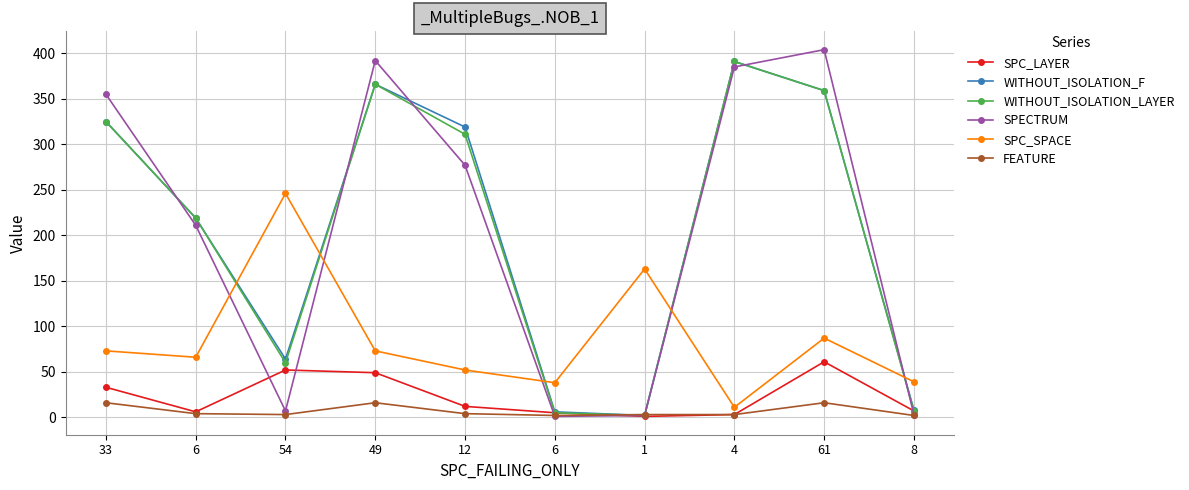

What is the label of the 4th point from the left?

49